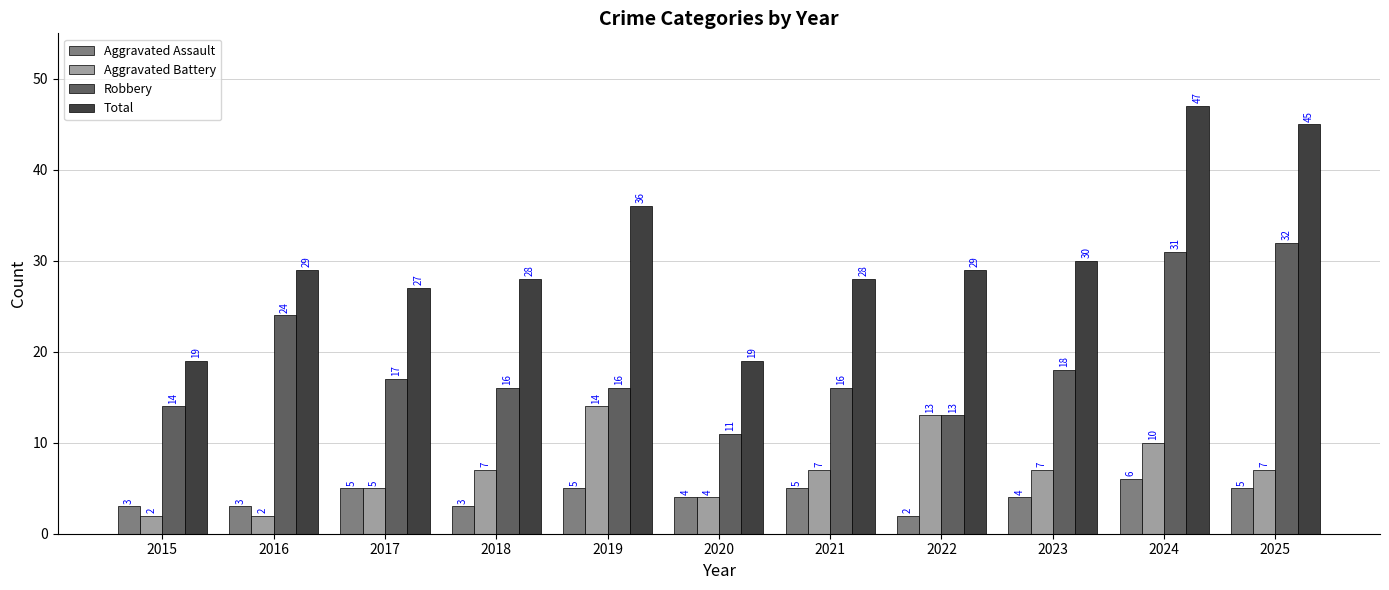

How many groups of bars are there?

11